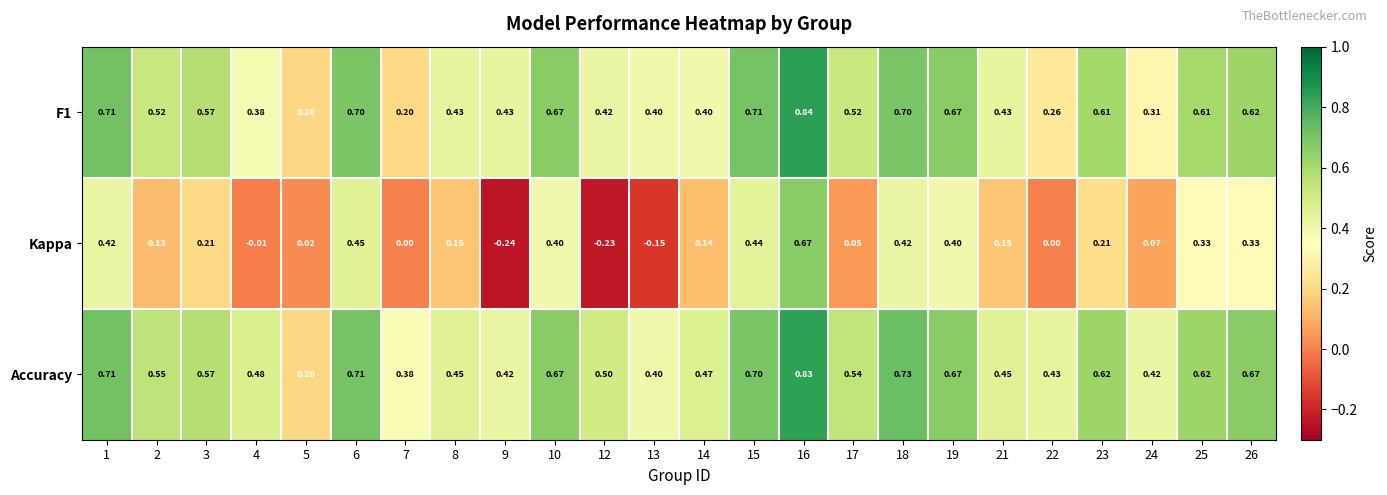

Which series has the largest range (max minus min)?

Kappa